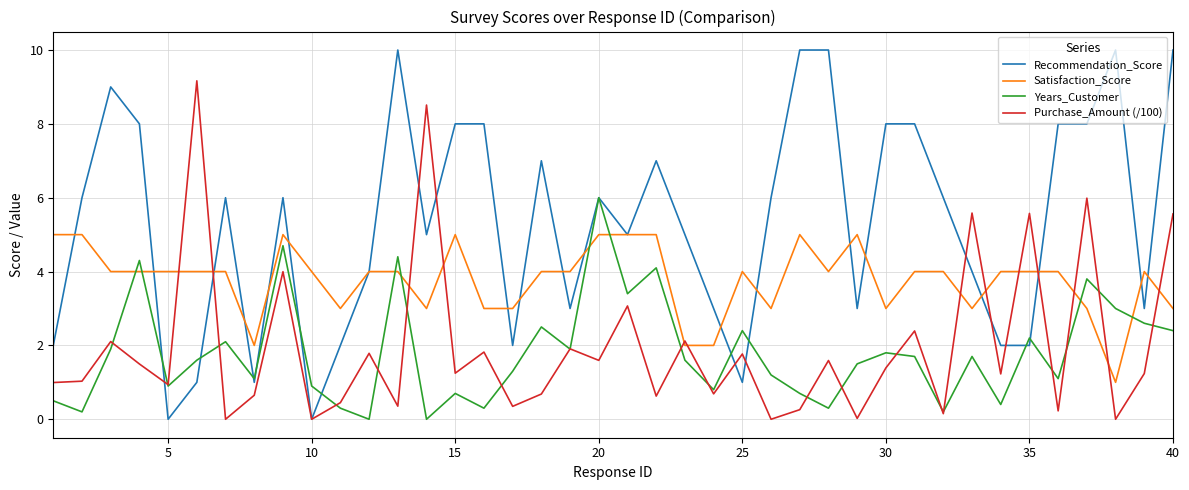

Which series has the largest total across all categories?

Recommendation_Score